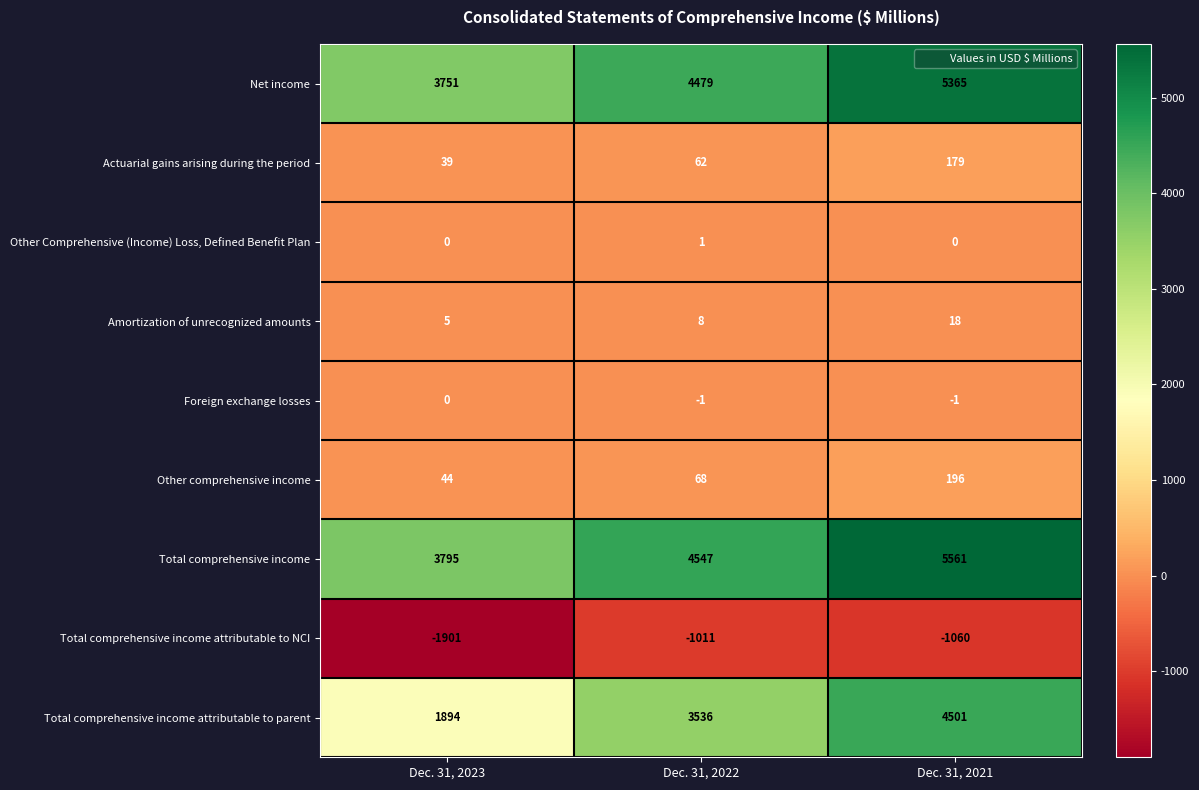

Rank the series at Dec. 31, 2021 from lowest to highest value.

Total comprehensive income attributable to NCI, Foreign exchange losses, Other Comprehensive (Income) Loss, Defined Benefit Plan, Amortization of unrecognized amounts, Actuarial gains arising during the period, Other comprehensive income, Total comprehensive income attributable to parent, Net income, Total comprehensive income